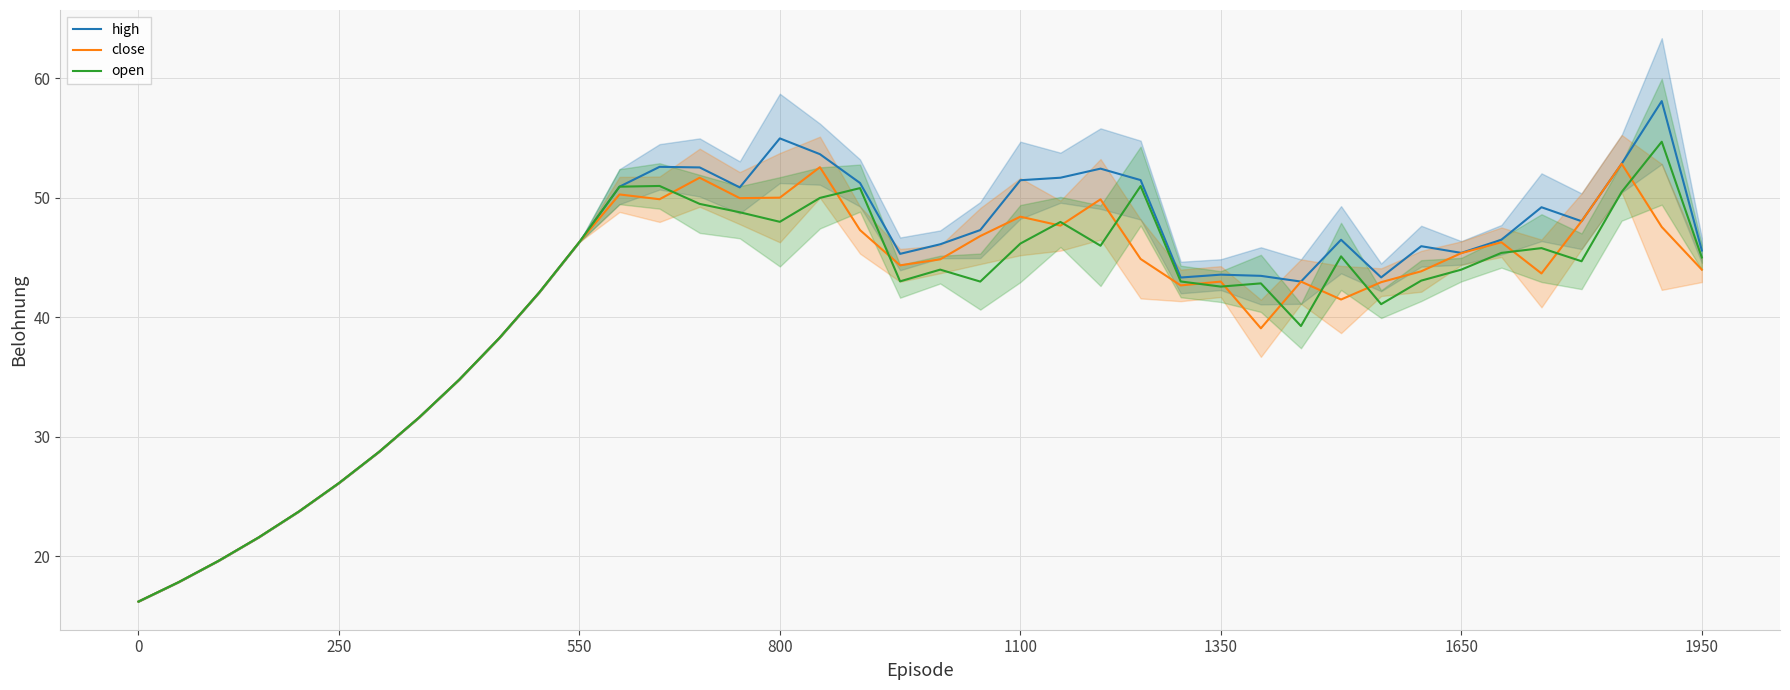

Reading left to right, list all the values displayed in this chart.

high: 16.2	17.9	19.6	21.6	23.8	26.1	28.8	31.6	34.8	38.3	42.1	46.3	50.9	52.6	52.5	50.9	55.0	53.7	51.2	45.3	46.1	47.3	51.5	51.7	52.5	51.5	43.3	43.6	43.5	43.0	46.5	43.4	46.0	45.4	46.5	49.2	48.0	52.9	58.1	45.6
close: 16.2	17.9	19.6	21.6	23.8	26.1	28.8	31.6	34.8	38.3	42.1	46.3	50.3	49.9	51.7	50.0	50.0	52.6	47.3	44.4	44.9	46.8	48.4	47.7	49.9	44.9	42.7	43.0	39.1	43.0	41.5	43.0	43.9	45.4	46.3	43.7	48.0	52.9	47.6	44.0
open: 16.2	17.9	19.6	21.6	23.8	26.1	28.8	31.6	34.8	38.3	42.1	46.3	50.9	51.0	49.5	48.8	48.0	50.0	50.8	43.0	44.0	43.0	46.2	48.0	46.0	51.0	43.0	42.6	42.9	39.3	45.1	41.1	43.1	44.0	45.4	45.8	44.7	50.5	54.7	45.0